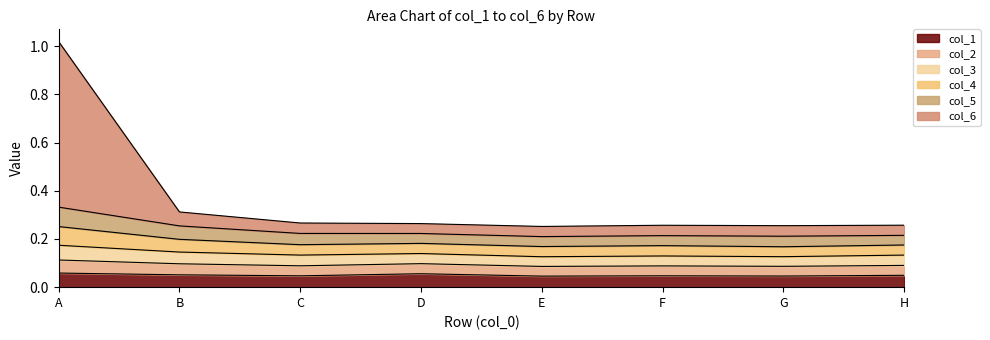

True or false: col_3 and col_6 cross at least once.

False